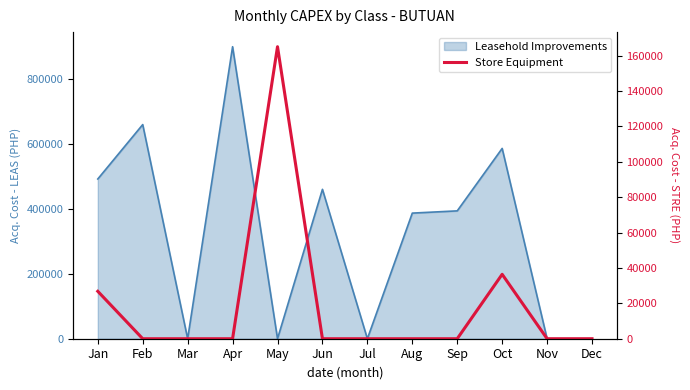

Which category has the lowest value across all series?

Feb